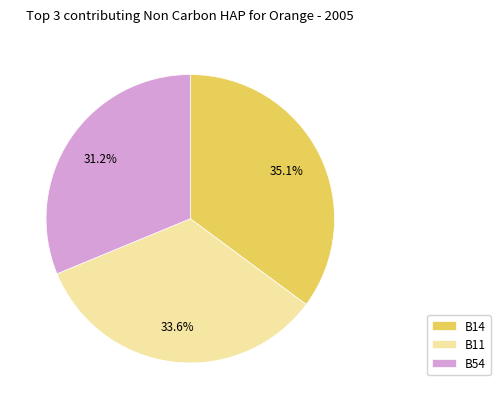

What is the largest slice in the pie chart?

B14